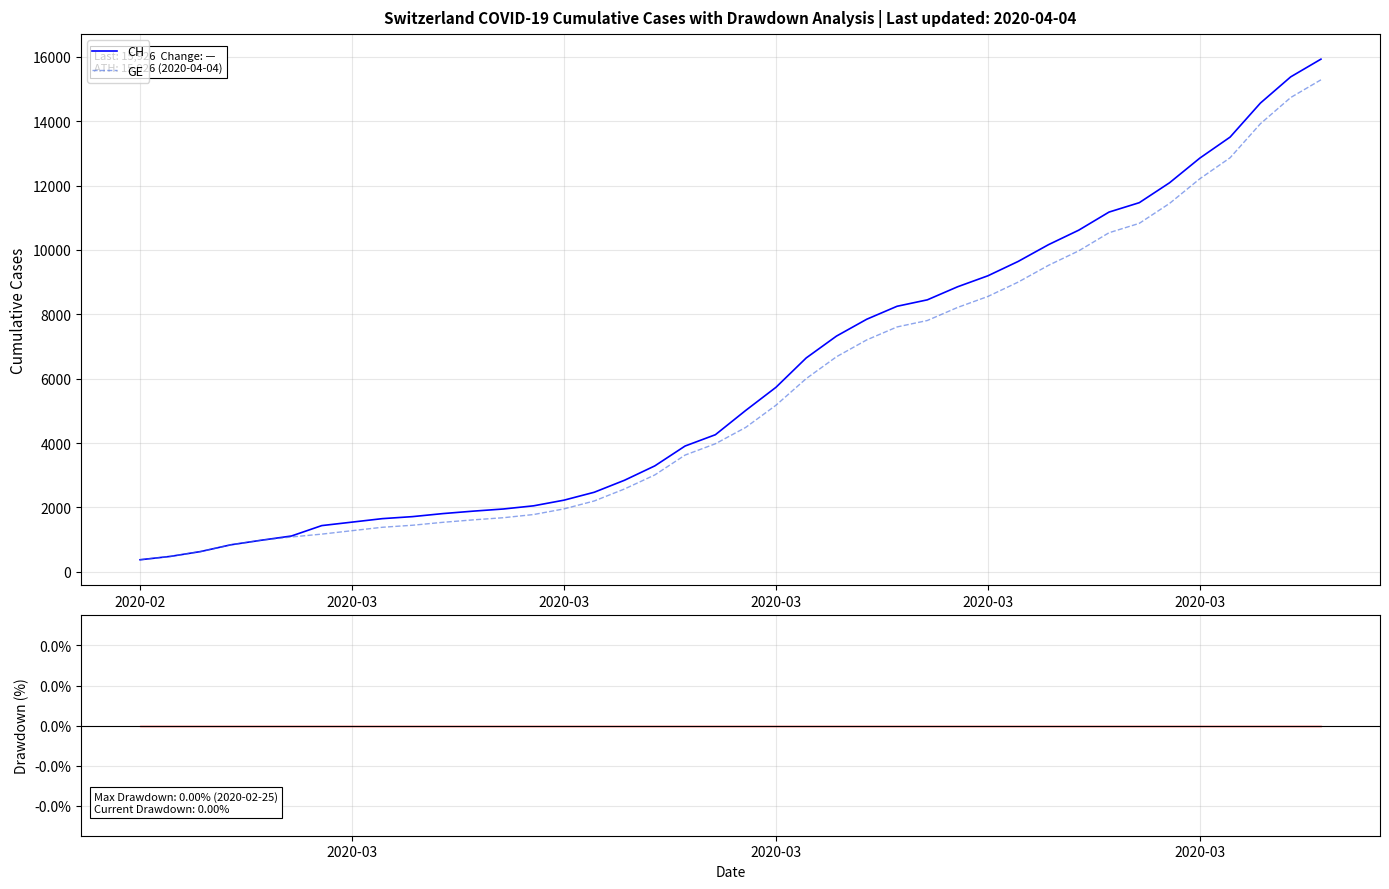

True or false: CH Drawdown and CH intersect in this chart.

False